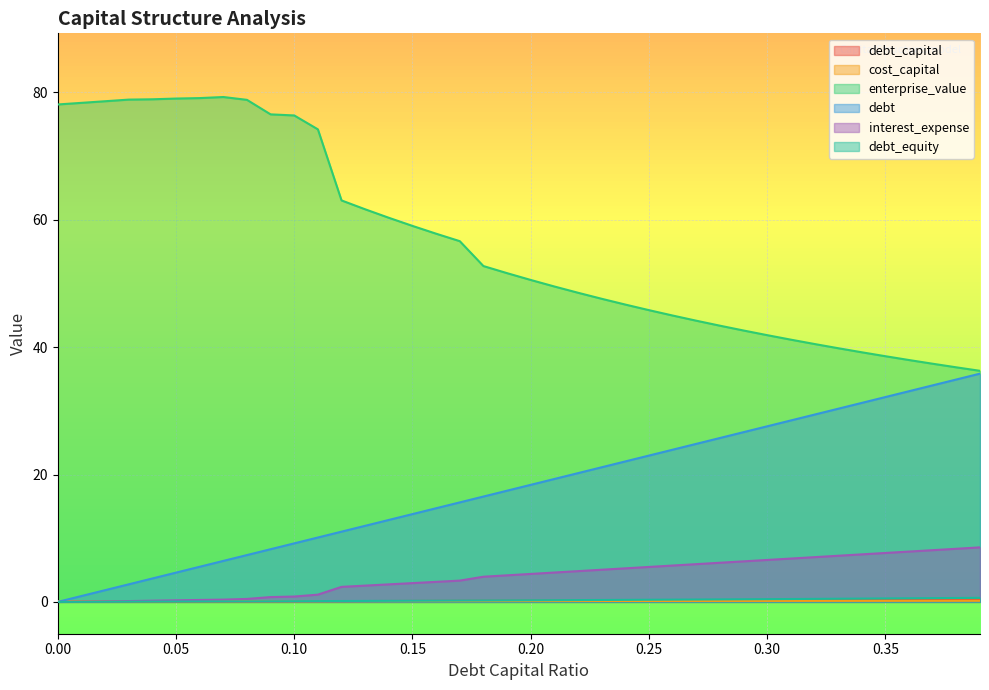

True or false: cost_capital and interest_expense cross at least once.

True